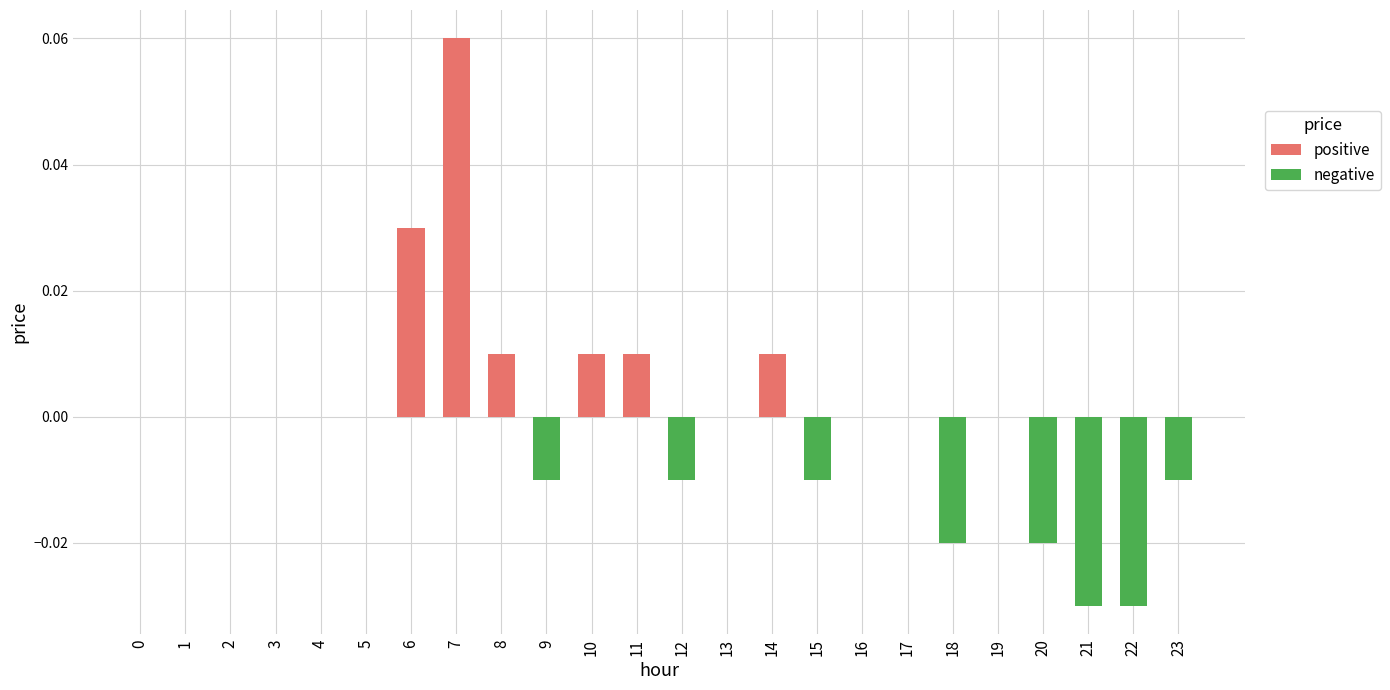

How many series are shown in this chart?

1